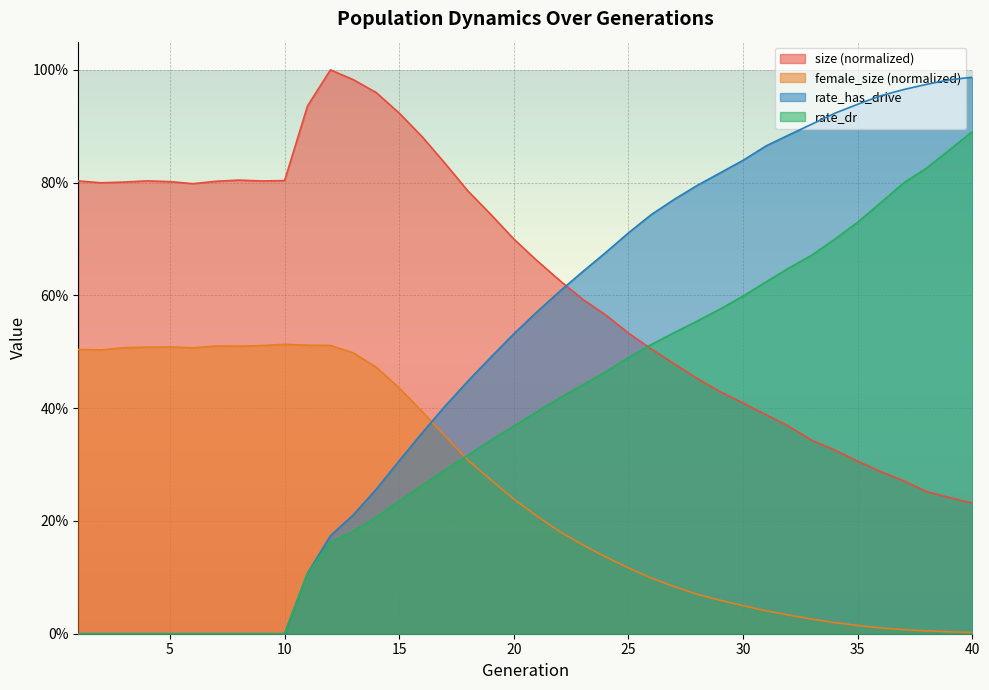

What is the value of the size point at the 18th from the left?

0.8